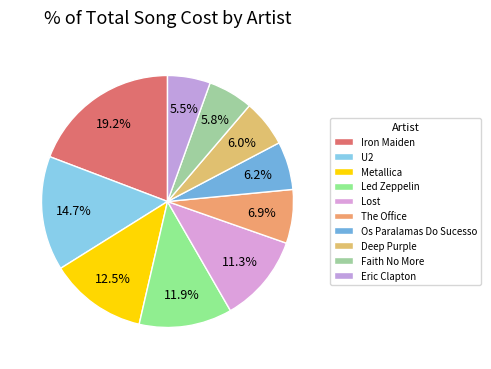

How many slices are in this pie chart?

10